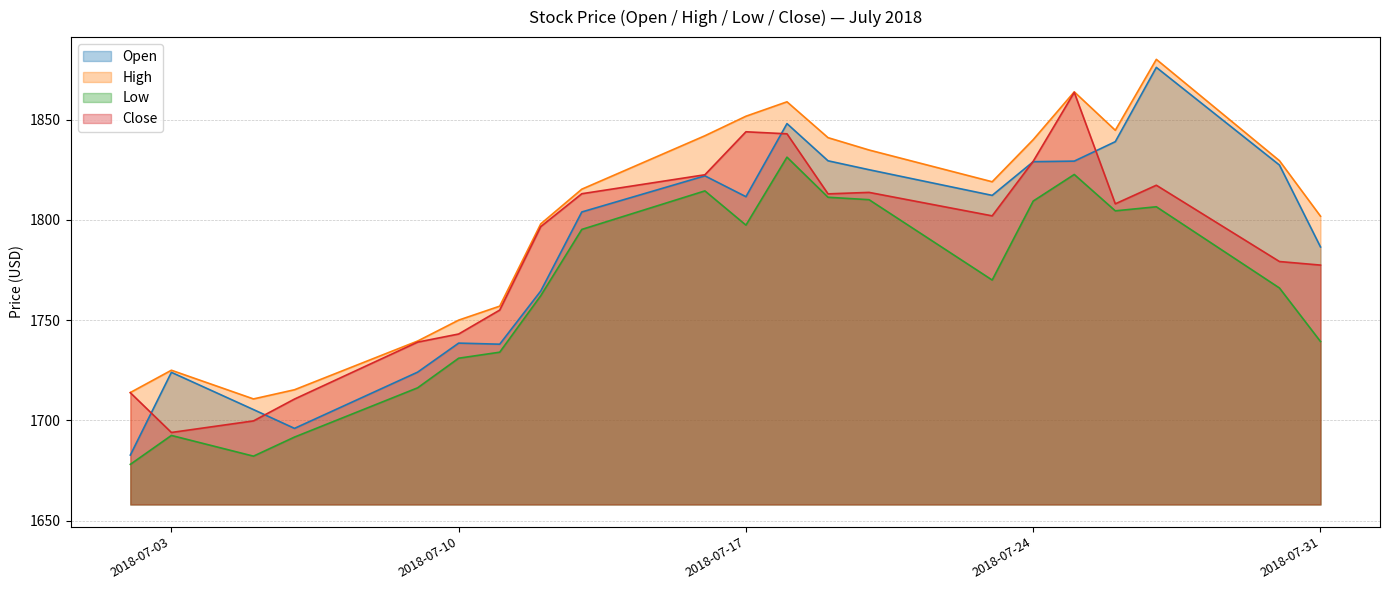

What is the average value of the Open series?

1786.3